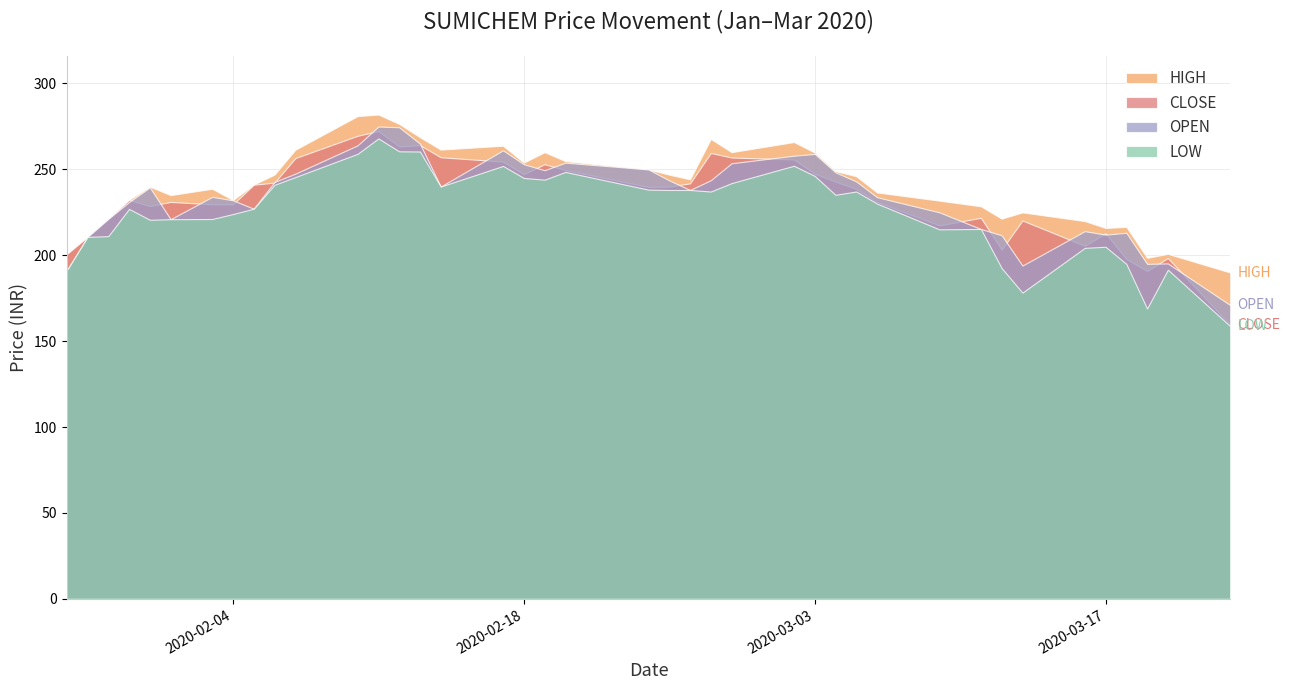

True or false: OPEN has more than 2 interior local peaks.

True